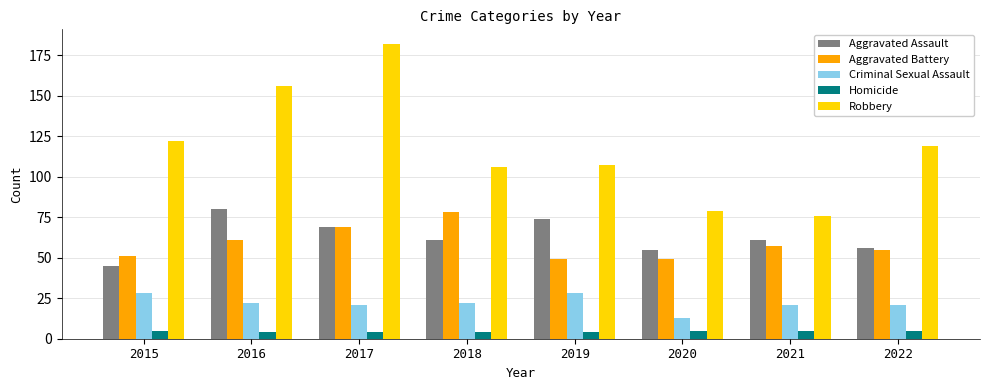

What is the difference between the maximum and second lowest values in the Homicide series?

1